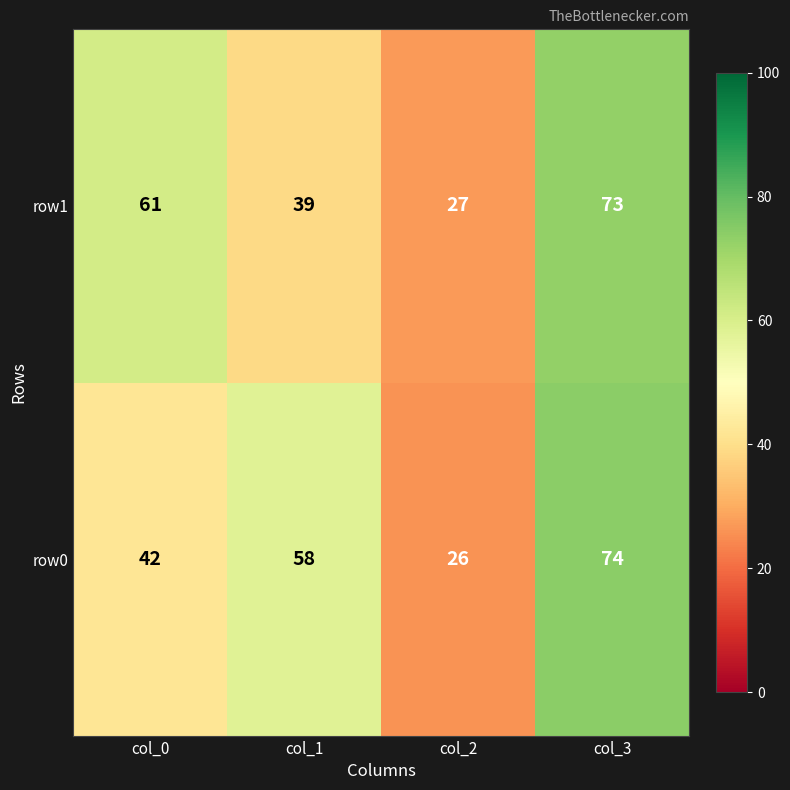

How many data points does each series have?

4